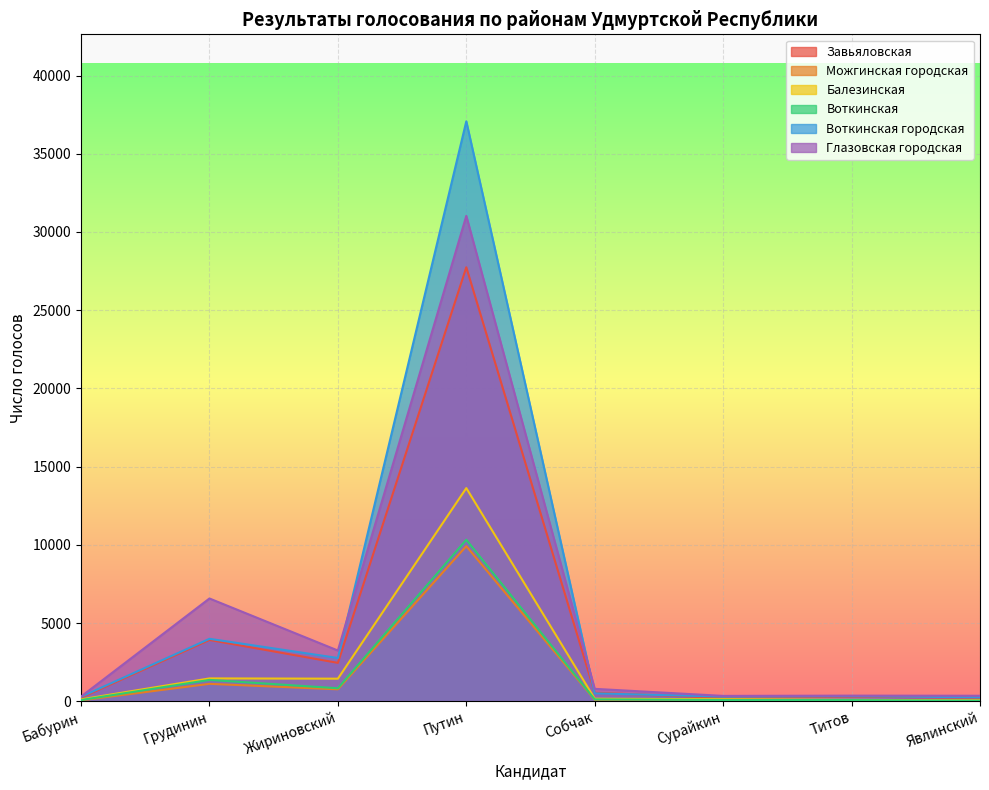

At which category is the sum across all series the highest?

Путин